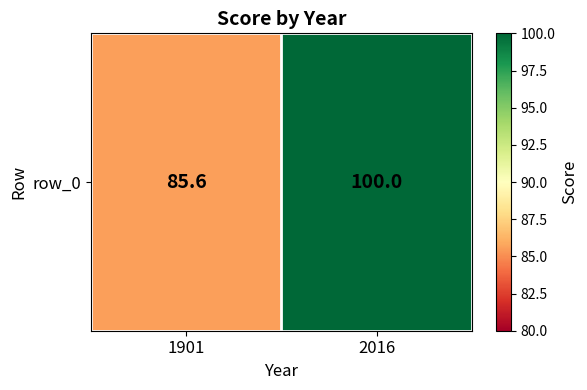

What is the greatest value displayed?

100.0